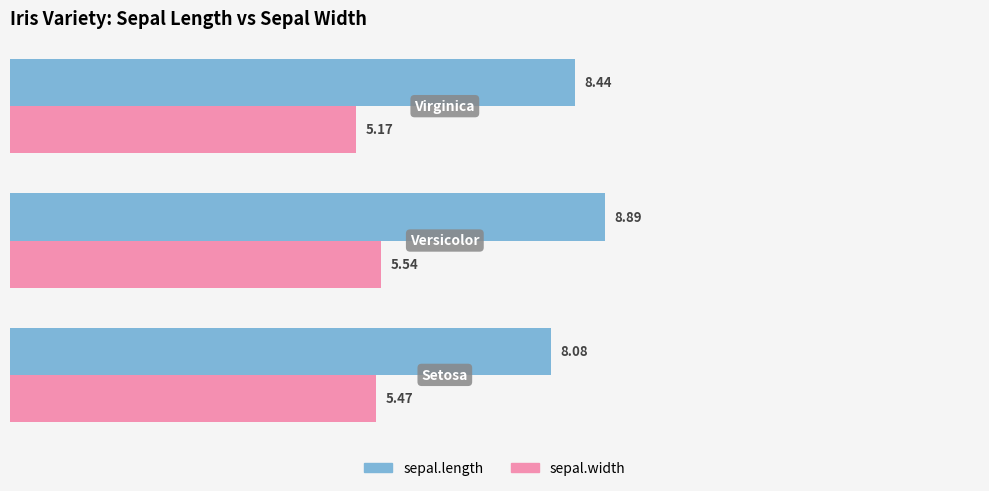

What is the greatest value displayed?

8.9